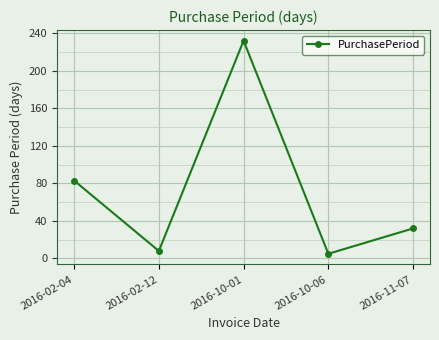

How many interior local peaks (higher than both neighbors) does the data have?

1